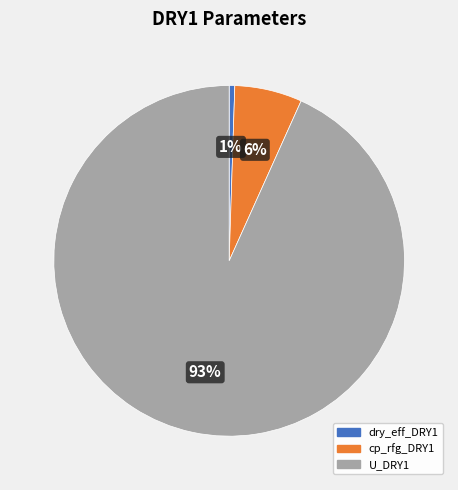

Between dry_eff_DRY1 and U_DRY1, which is larger?

U_DRY1